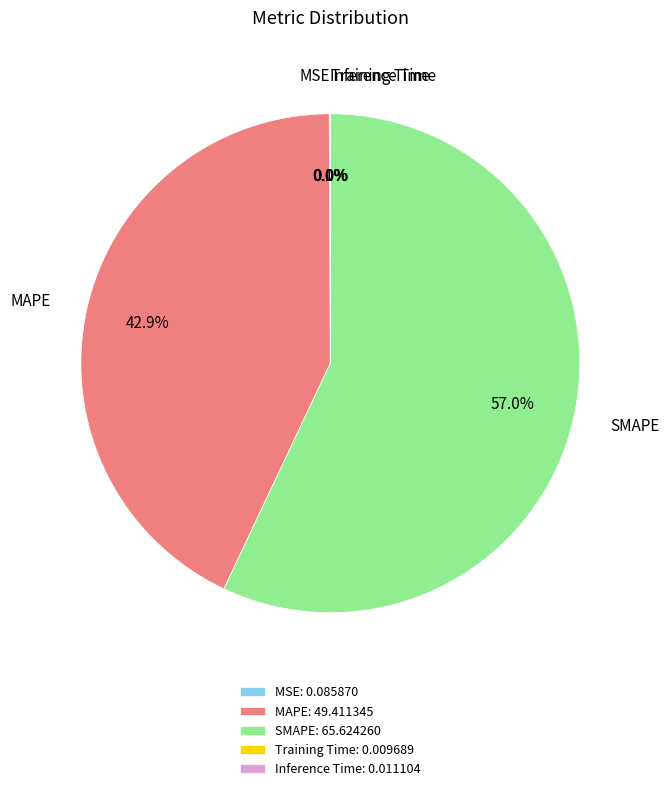

What is the largest slice in the pie chart?

SMAPE